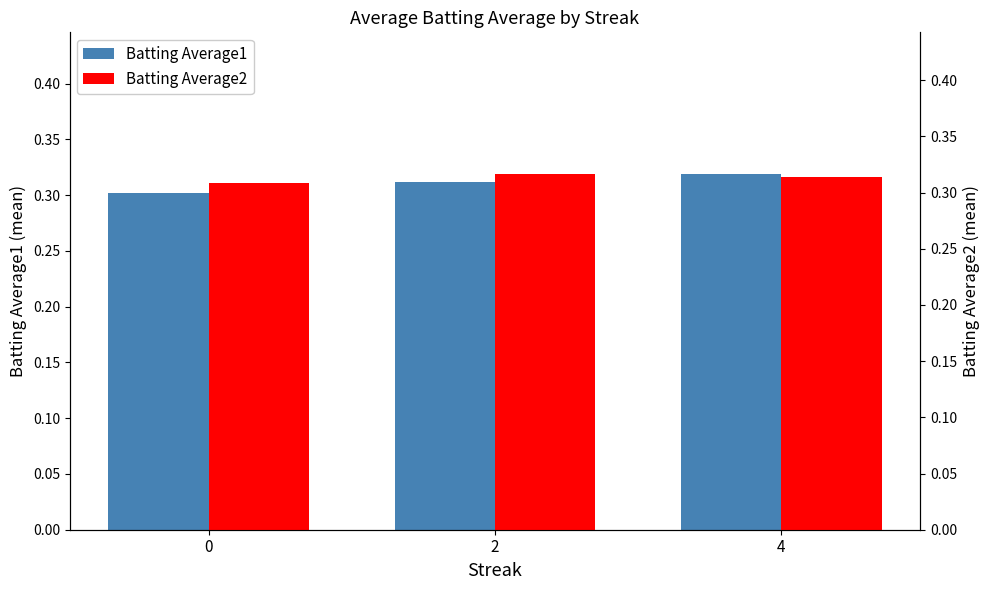

What is the smallest value displayed?

0.3